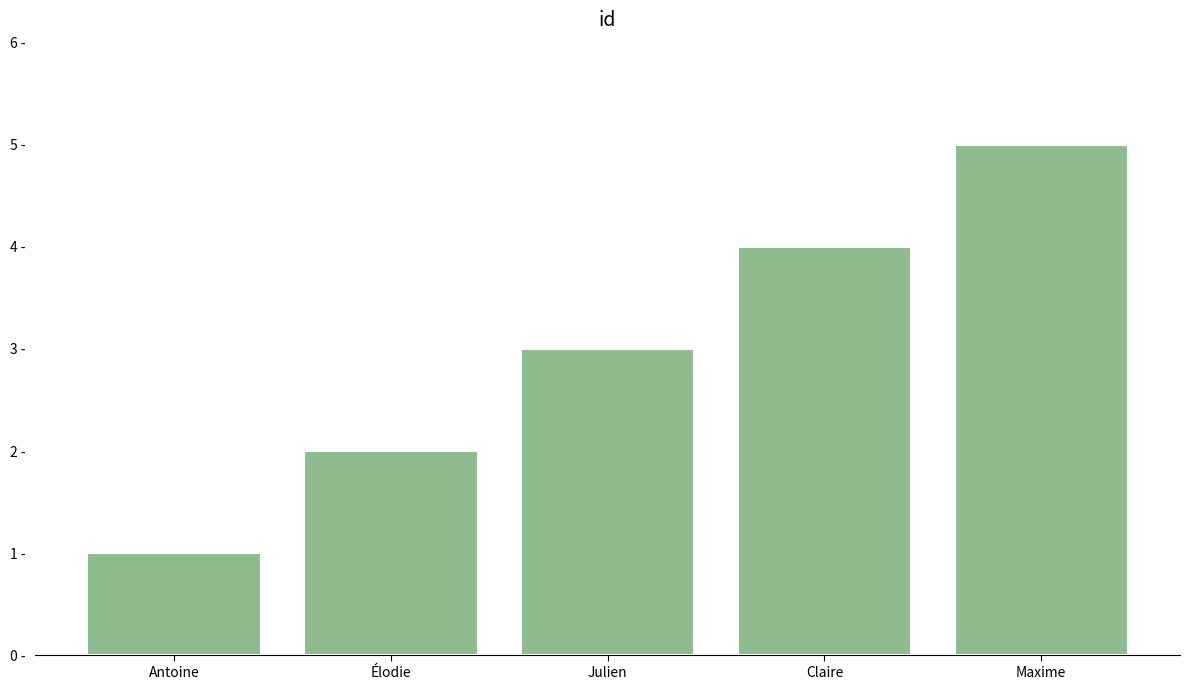

Where is the data nearest to the value 3?

Julien